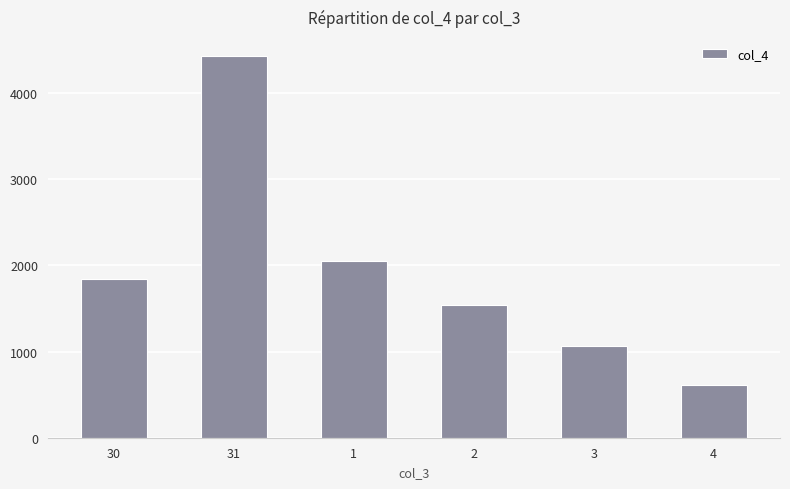

What is the average value?

1924